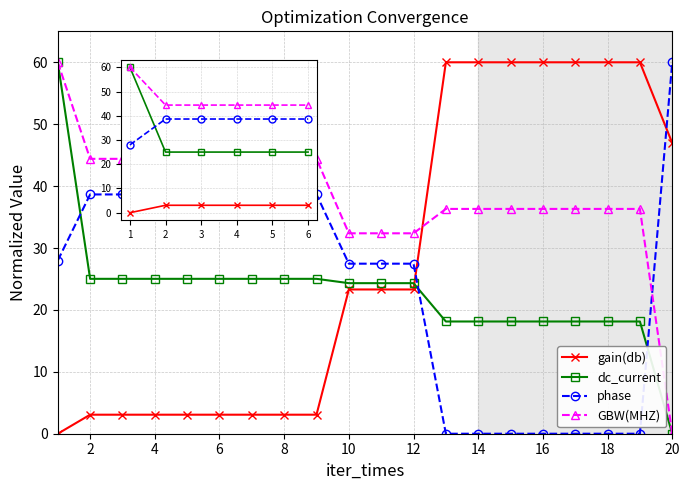

Which has a higher value, 4 or 3?

4